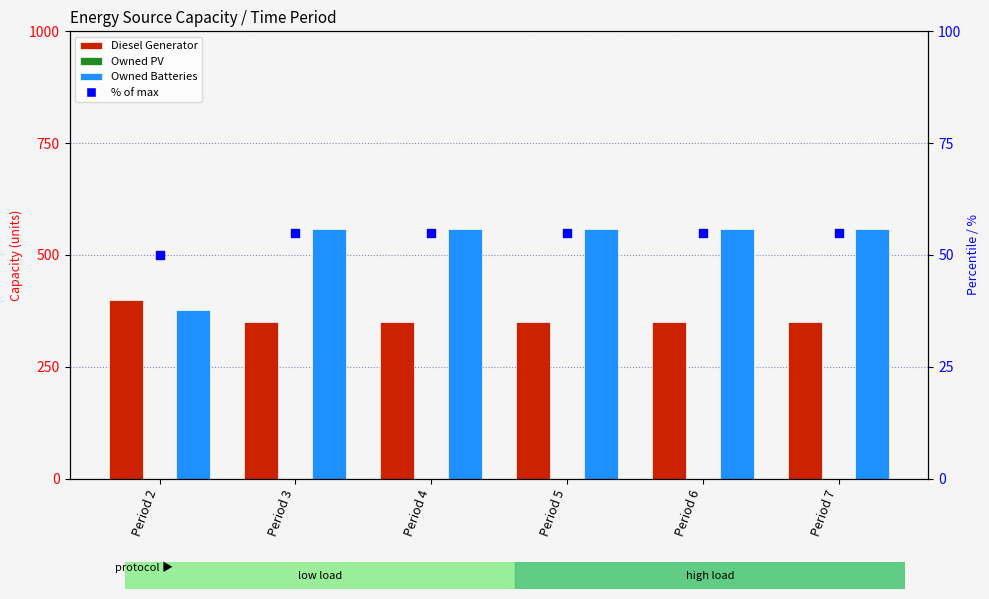

Which series reaches the minimum Y coordinate?

Owned PV